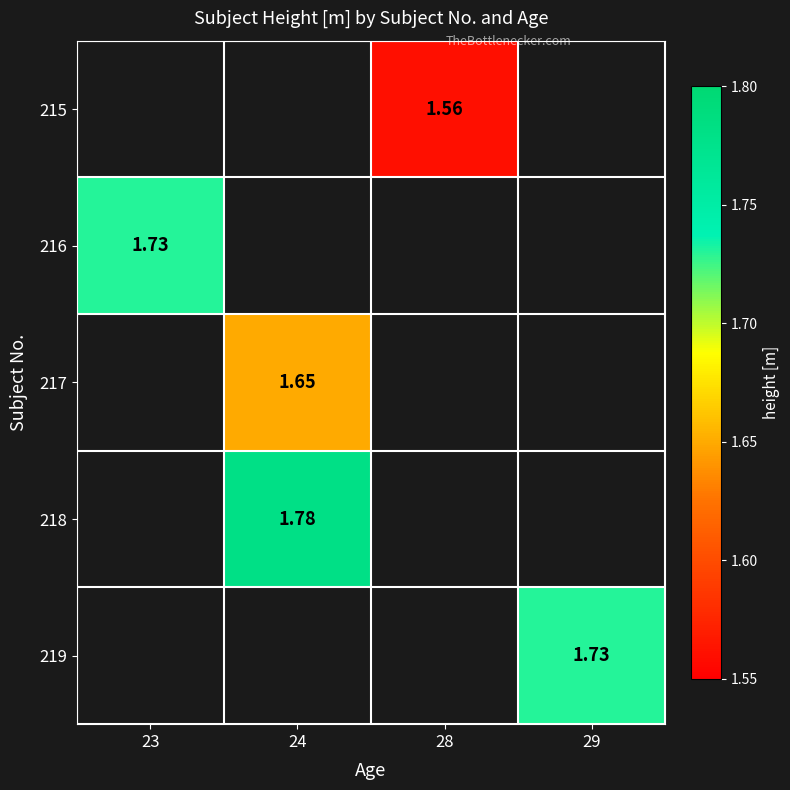

Count the number of categories in the chart.

4